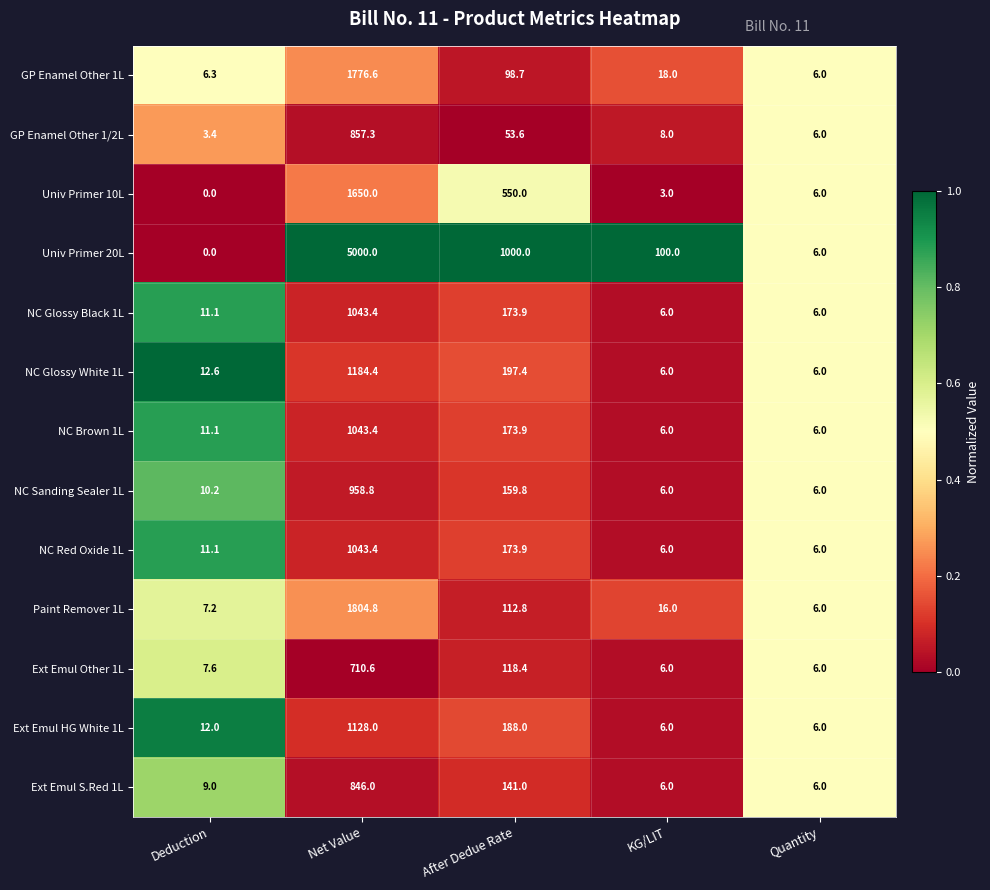

Rank the categories by Univ Primer 20L value from highest to lowest.

Net Value, After Dedue Rate, KG/LIT, Quantity, Deduction